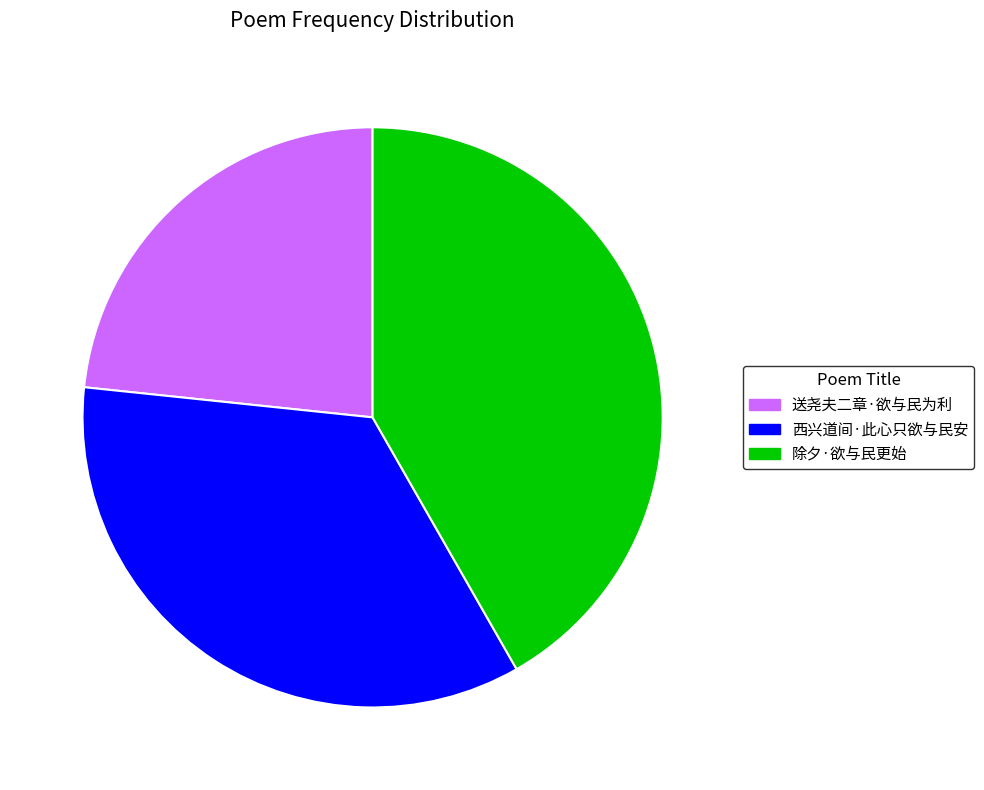

Does 除夕·欲与民更始 account for over 50% of the chart?

No